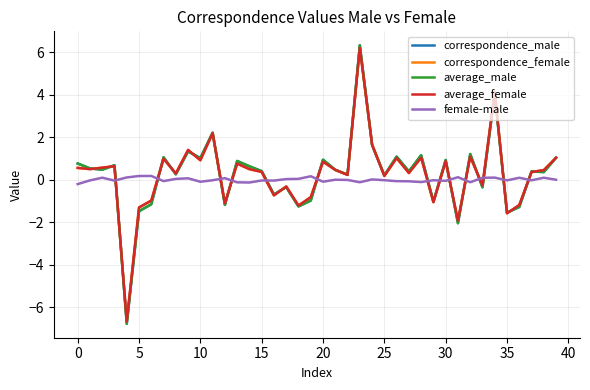

What is the greatest value displayed?

6.3